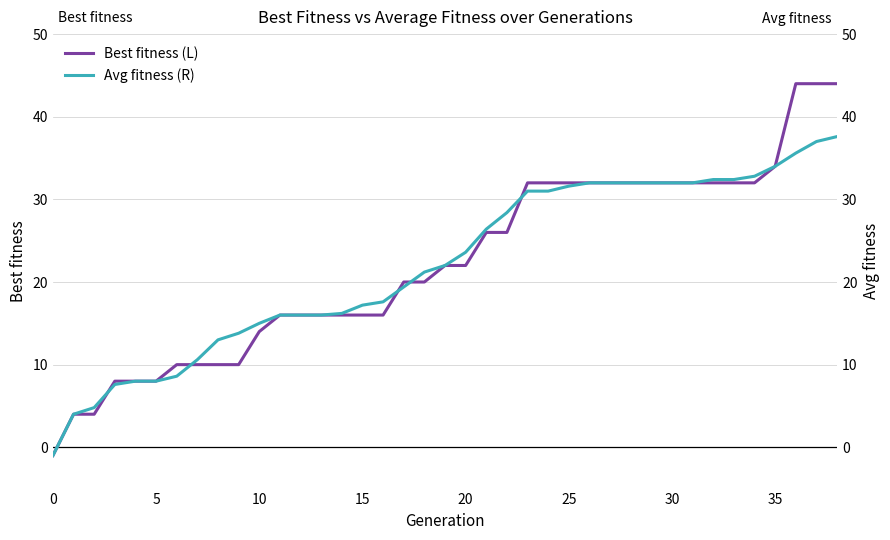

Between 21 and 28, which series saw the biggest shift?

Best fitness (L)